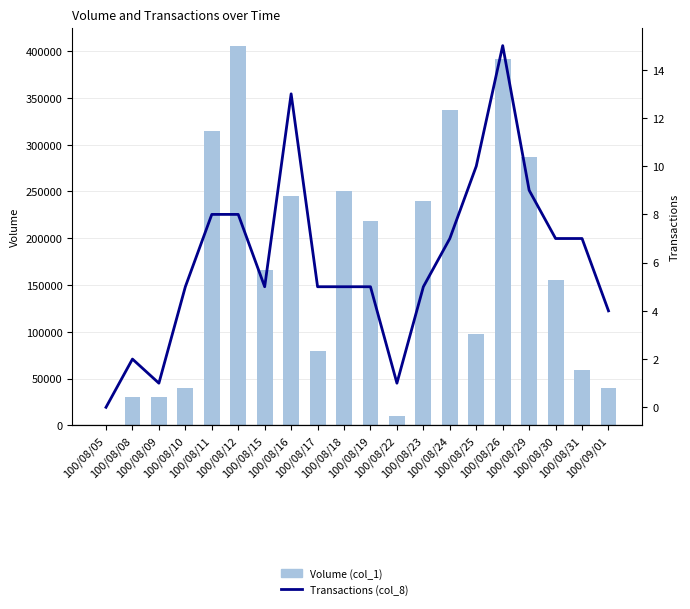

Rank the categories by Transactions (col_8) value from highest to lowest.

100/08/26, 100/08/16, 100/08/25, 100/08/29, 100/08/11, 100/08/12, 100/08/24, 100/08/30, 100/08/31, 100/08/10, 100/08/15, 100/08/17, 100/08/18, 100/08/19, 100/08/23, 100/09/01, 100/08/08, 100/08/09, 100/08/22, 100/08/05